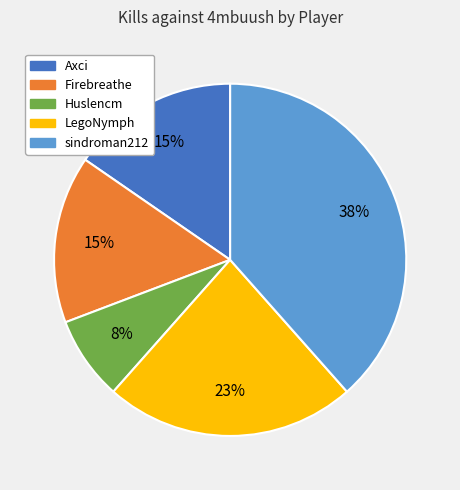

Which category has the smallest portion of the pie?

Huslencm